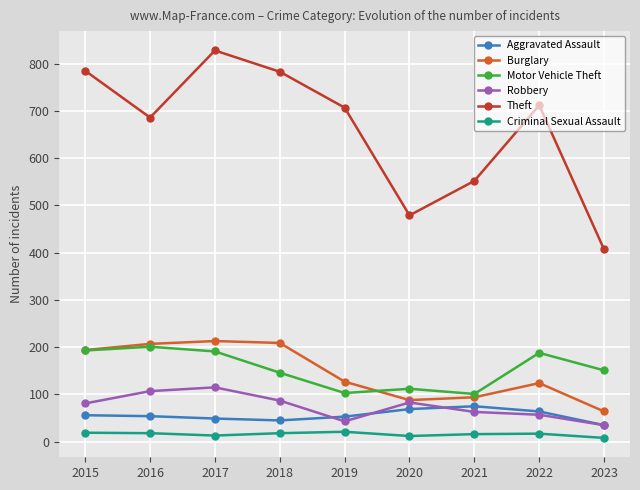

What is the greatest value displayed?

828